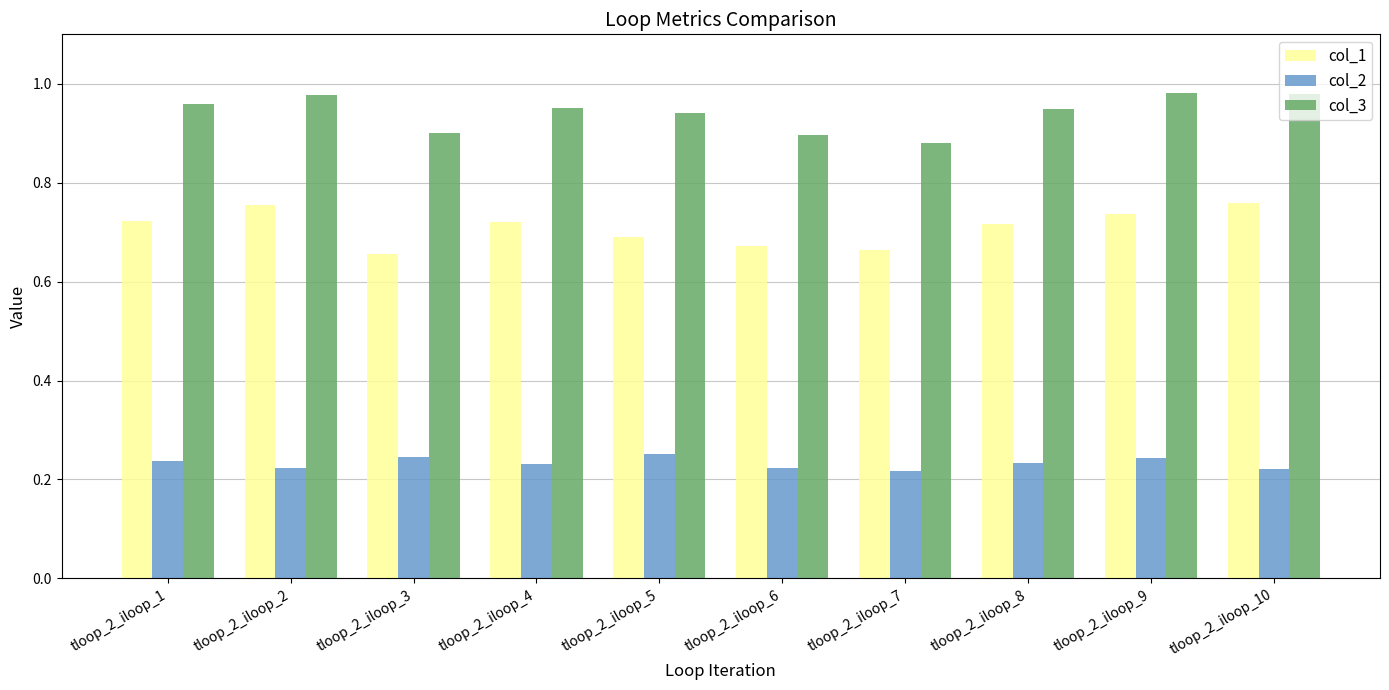

The col_2 series shows 0.4 at tloop_2_iloop_9. True or false?

False